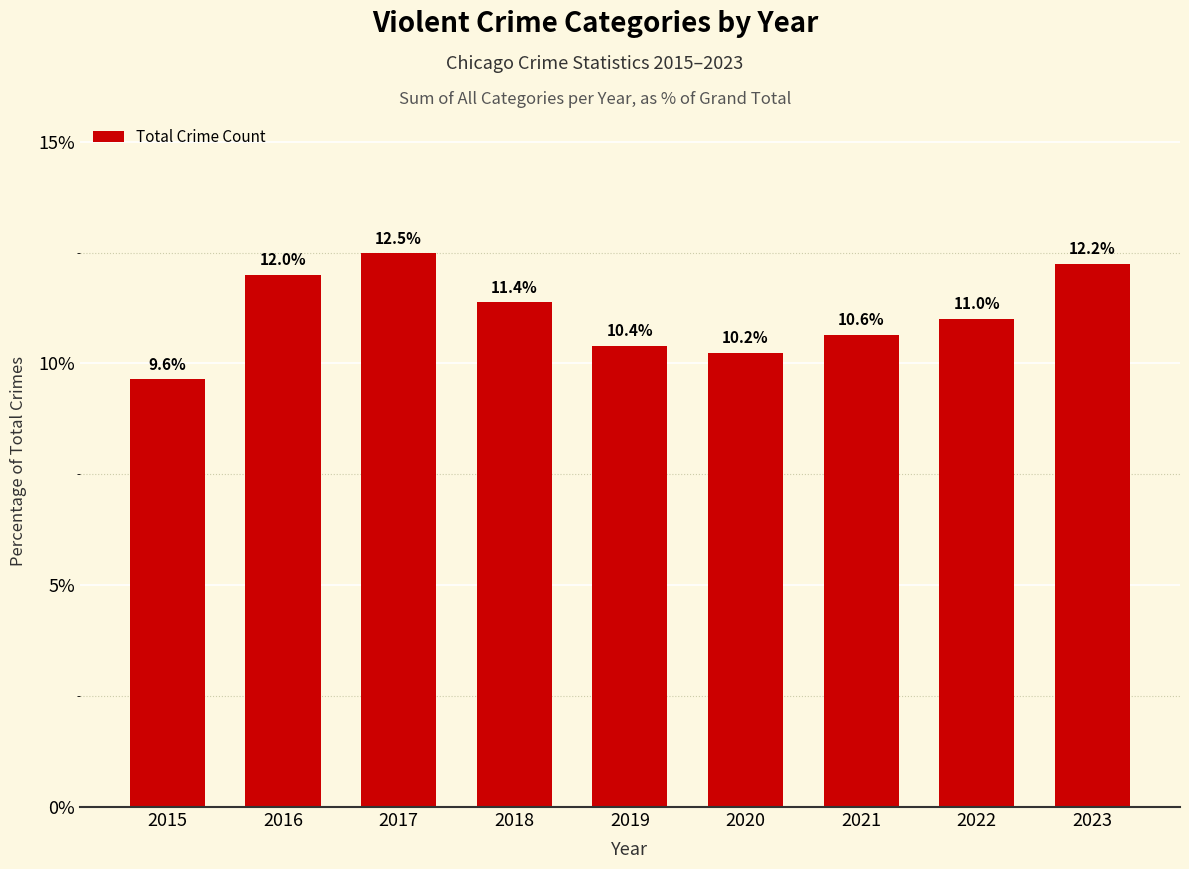

Reading left to right, transcribe all the data shown in this chart.

9.6	12.0	12.5	11.4	10.4	10.2	10.6	11.0	12.2